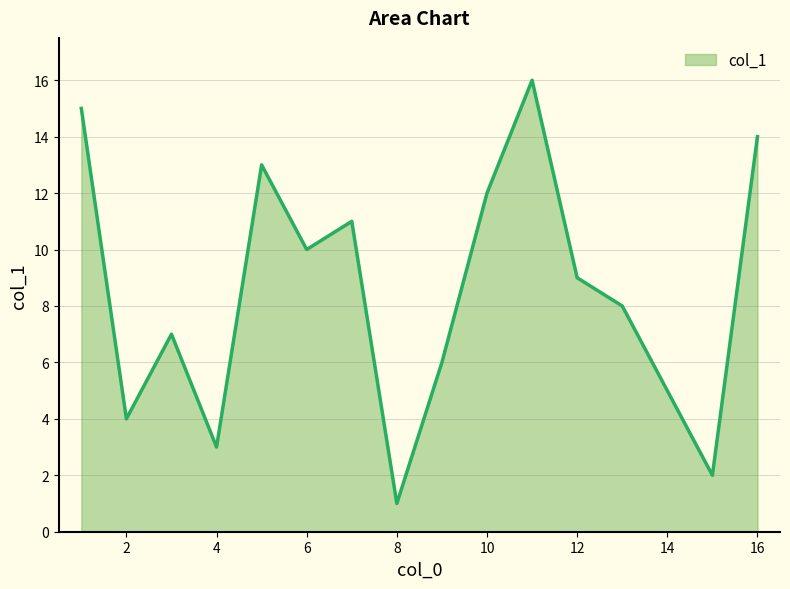

What is the maximum value shown in the chart?

16